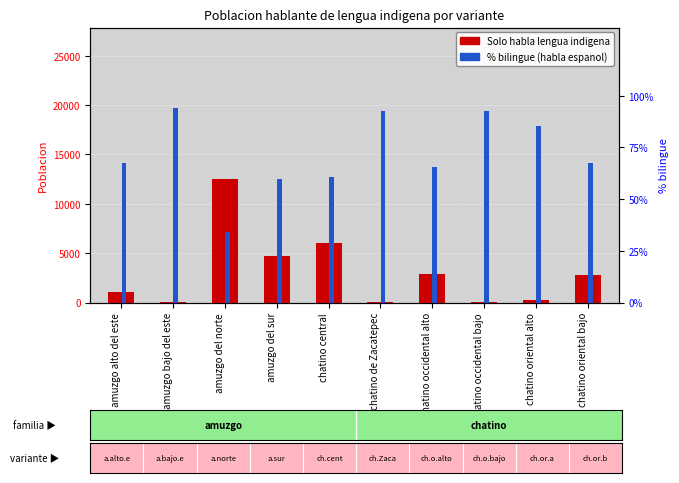

What is the value of the % bilingue (habla espanol) bar at the 8th from the left?

92.6